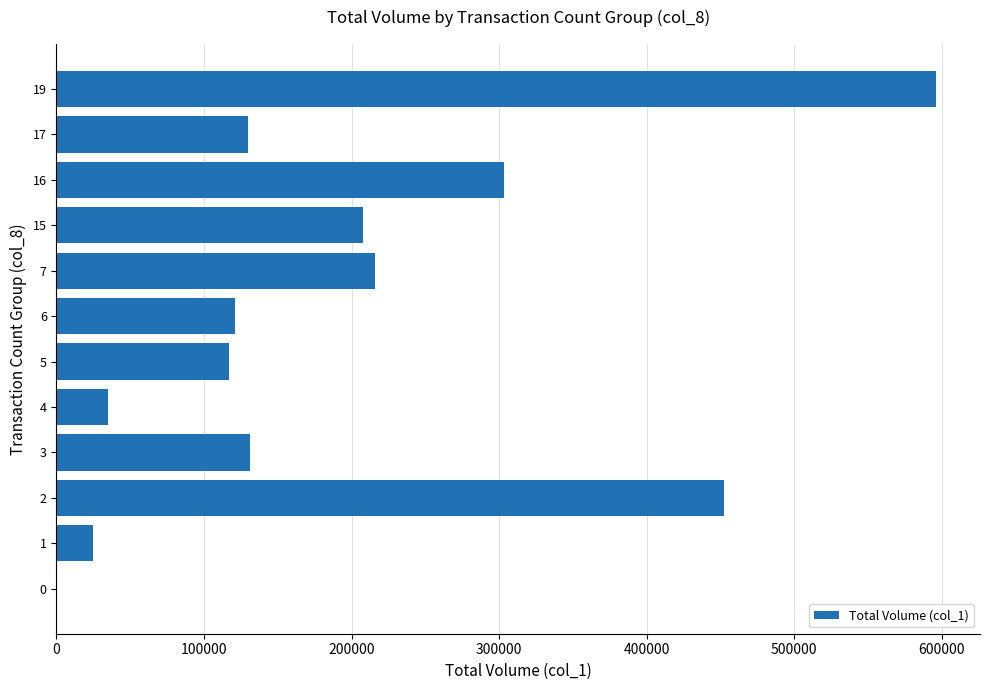

What is the sum of all values?

2334000